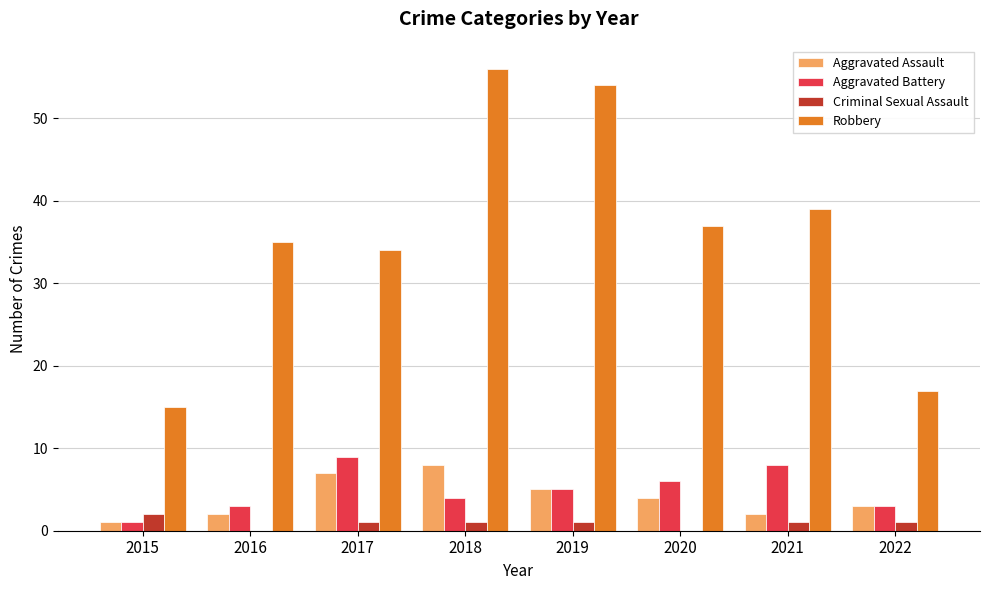

Count the number of data series in this chart.

4